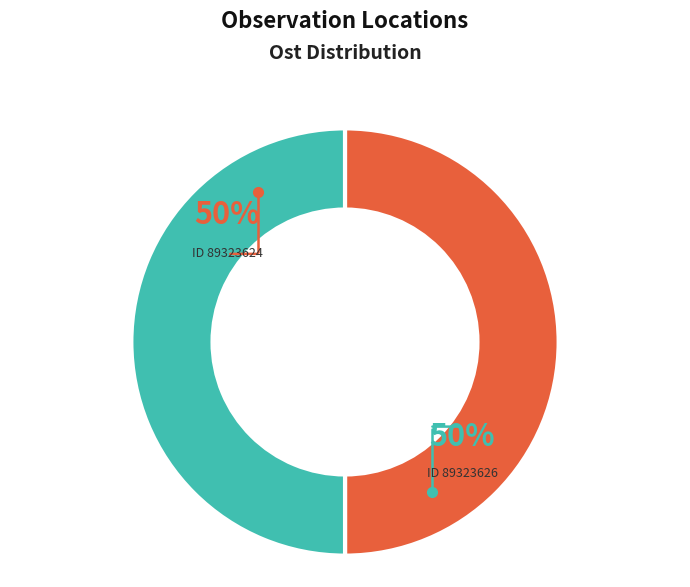

To the nearest percent, what is the average slice percentage?

50%